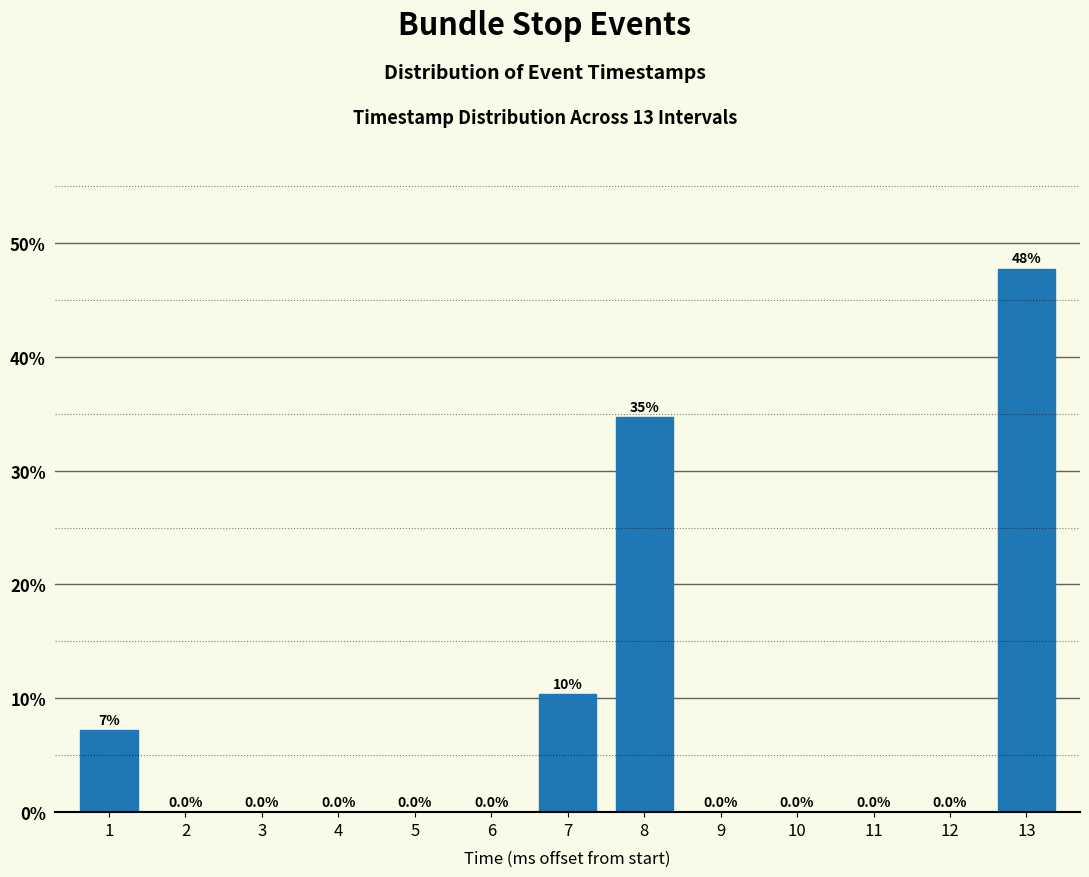

Reading left to right, transcribe all the data shown in this chart.

1=7.2	2=0.0	3=0.0	4=0.0	5=0.0	6=0.0	7=10.4	8=34.7	9=0.0	10=0.0	11=0.0	12=0.0	13=47.7